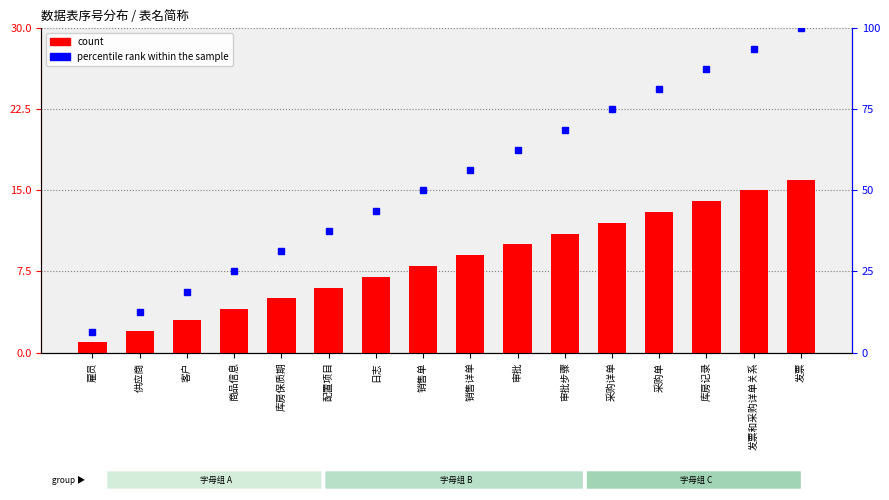

The value of count at 雇员 is 1.5. True or false?

False